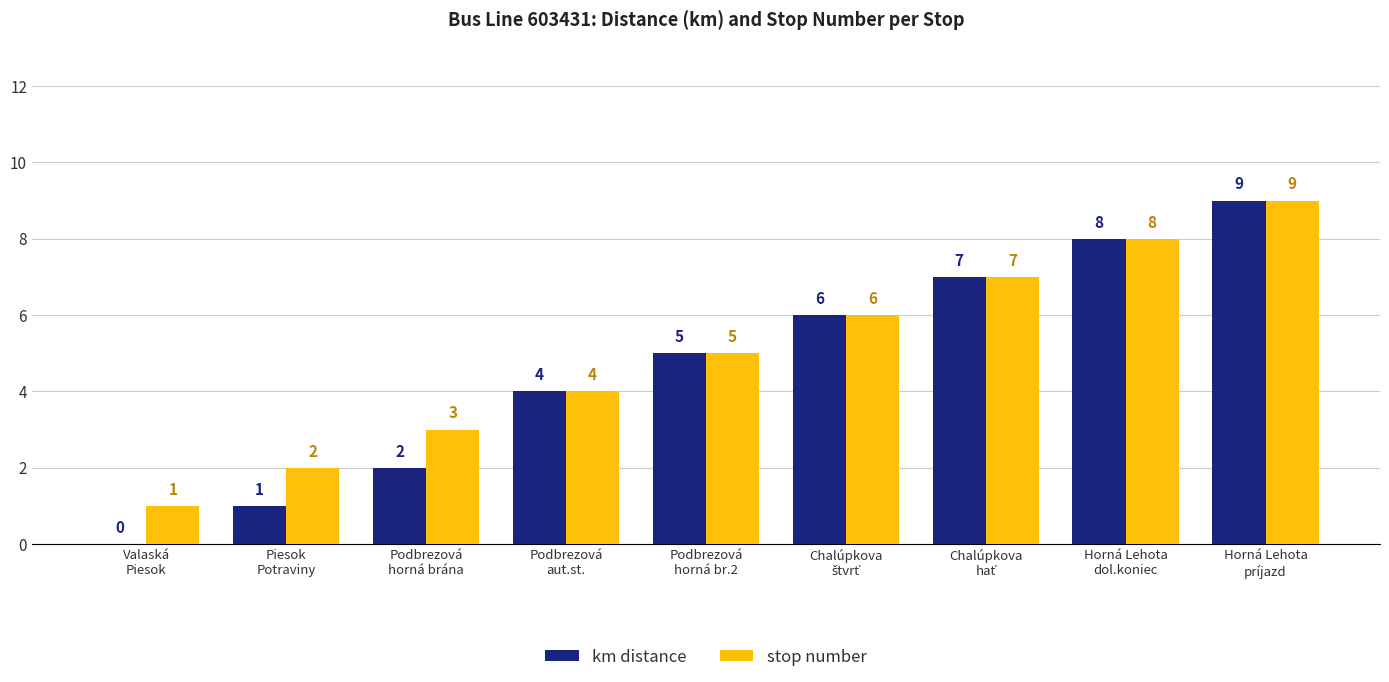

What is the maximum value shown in the chart?

9